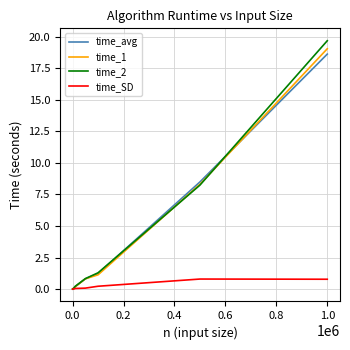

Which series has the widest spread of values?

time_2